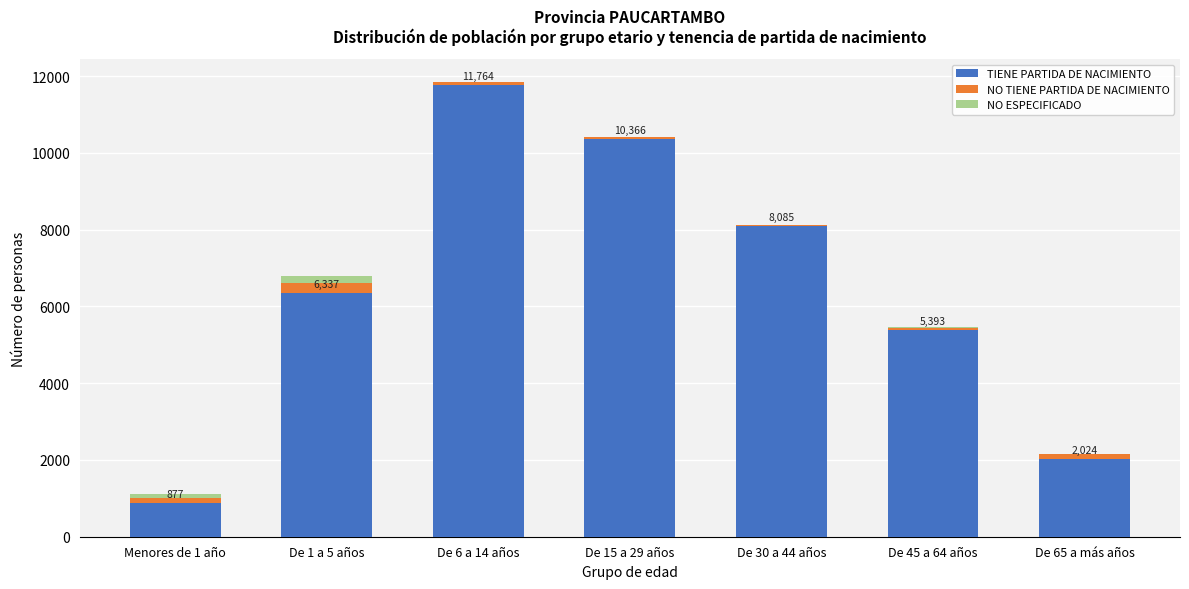

At which category is the sum across all series the highest?

De 6 a 14 años